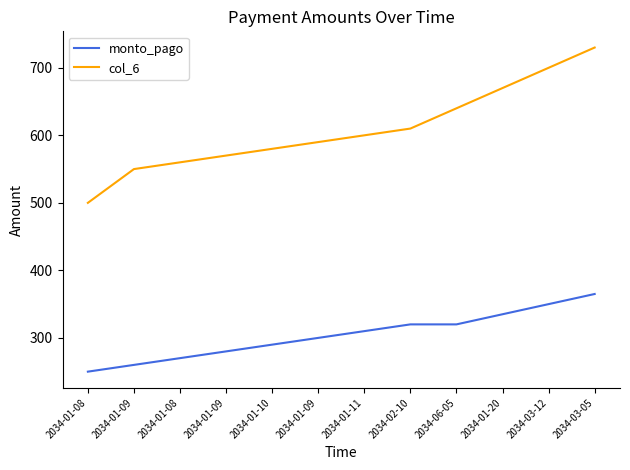

What are all the series names shown in the legend?

monto_pago, col_6